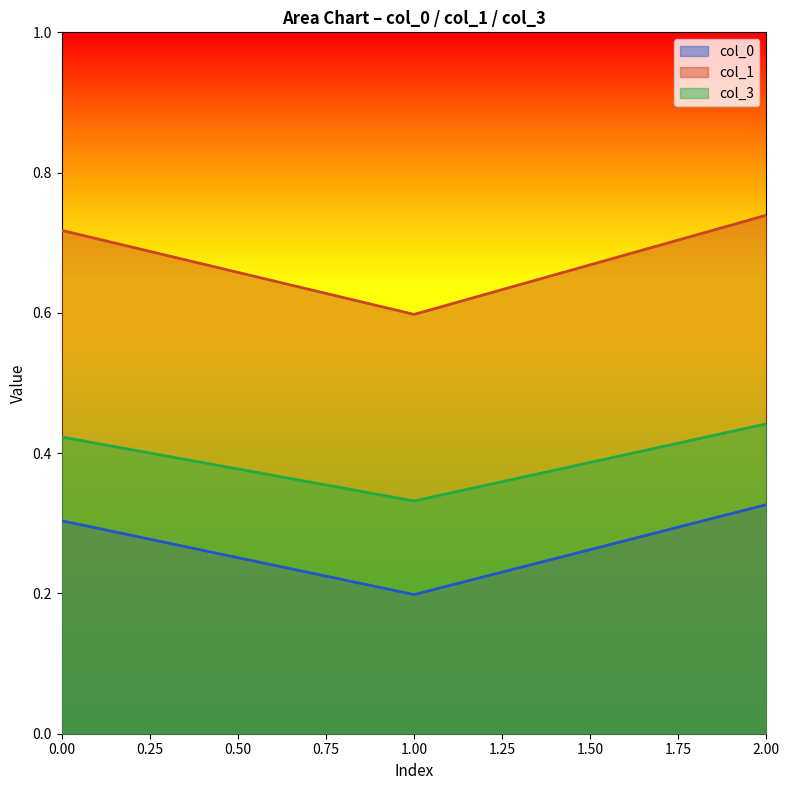

At which label does col_1 reach its minimum?

1.00